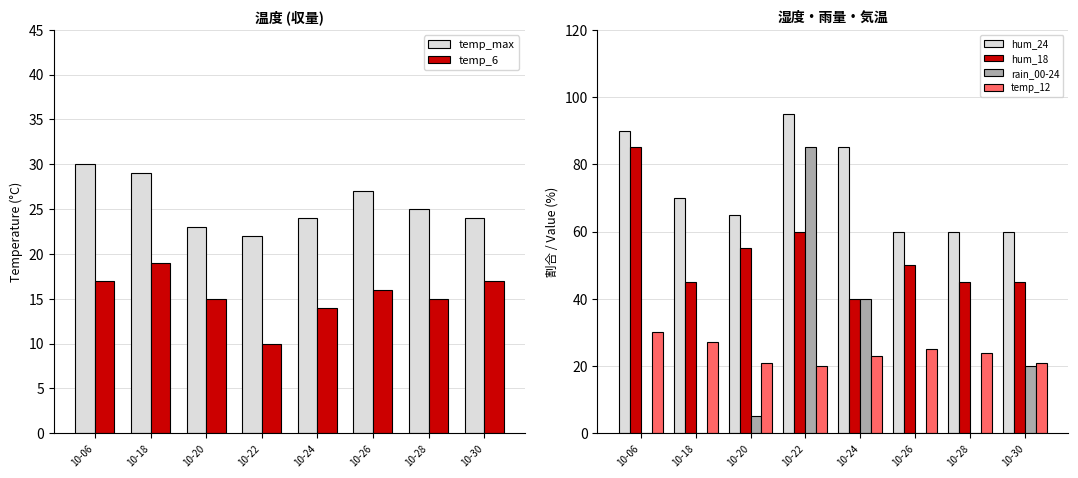

The temp_6 series shows 17 at 10-30. True or false?

True